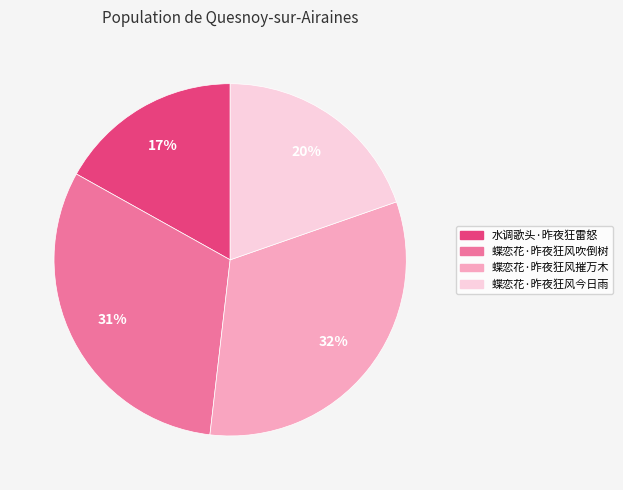

Count the number of slices in the pie.

4